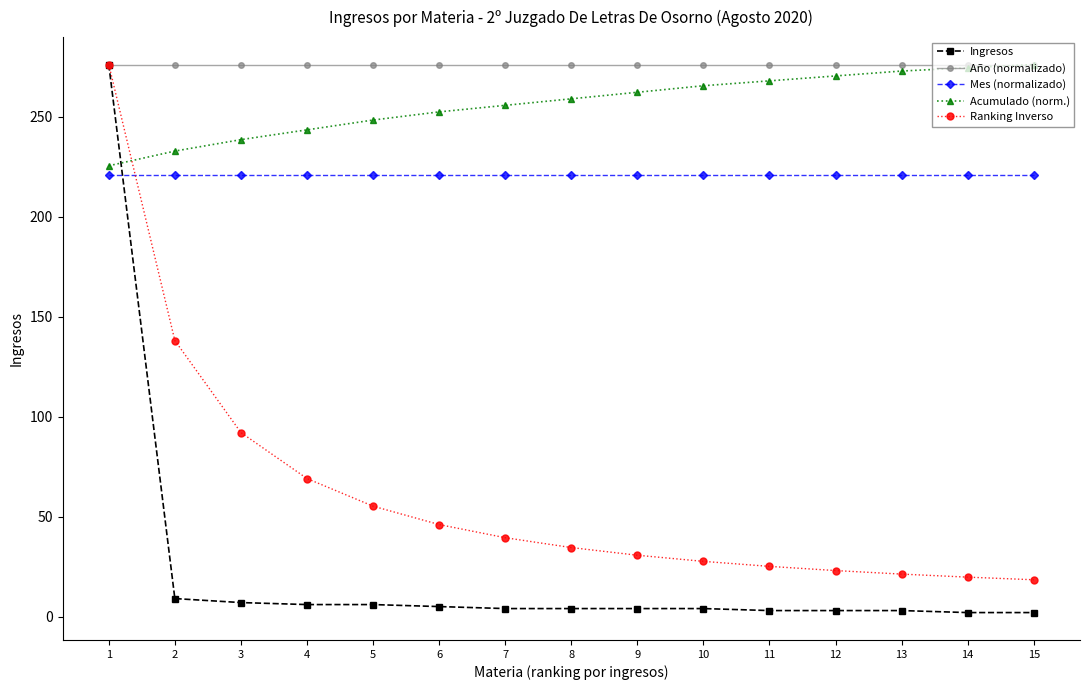

The Ingresos series shows 2.0 at 14. True or false?

True